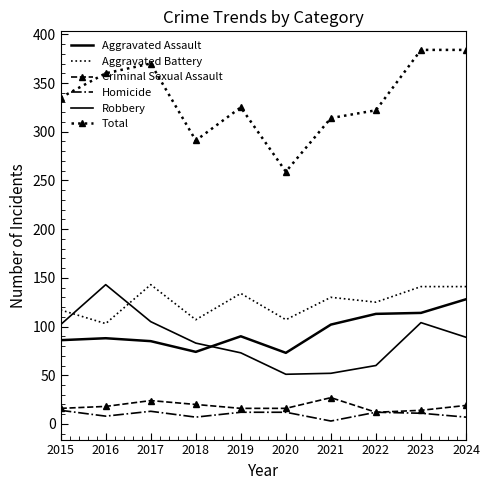

Which series has the largest range (max minus min)?

Total